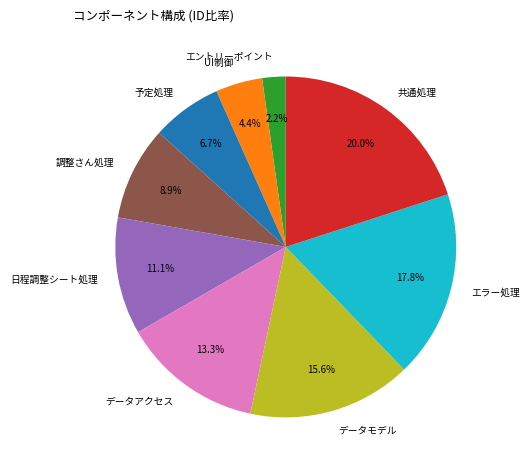

How many slices are in this pie chart?

9